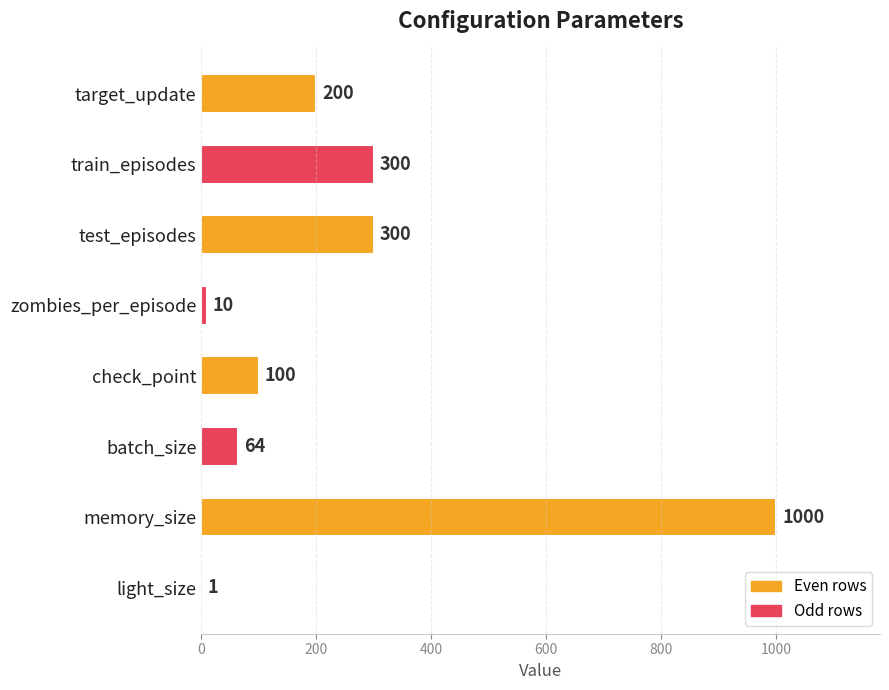

Read the value at check_point.

100